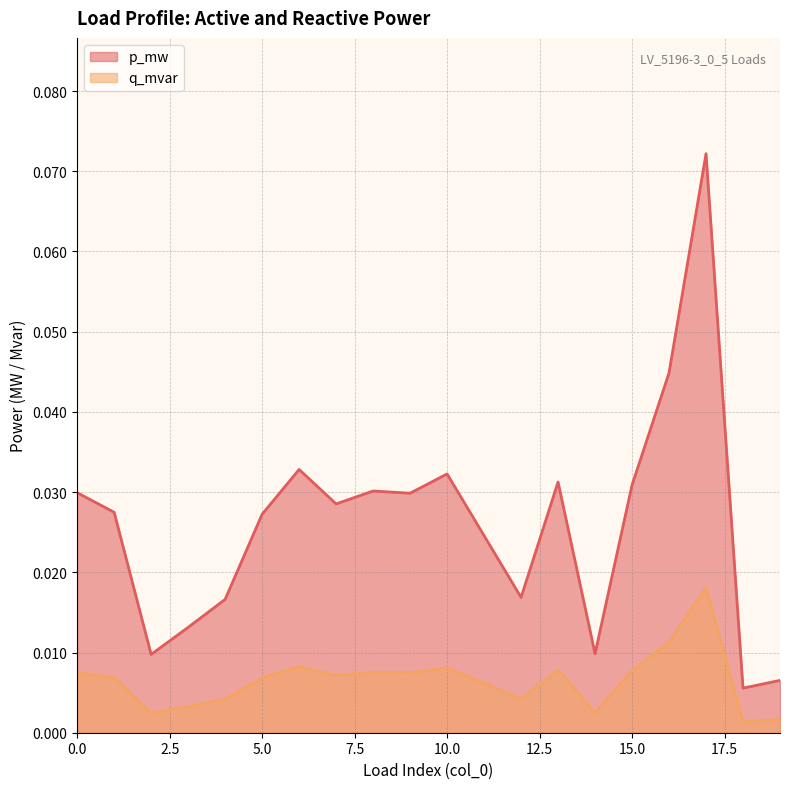

Rank the categories by p_mw value from lowest to highest.

18, 19, 2, 14, 3, 4, 12, 11, 5, 1, 7, 9, 0, 8, 15, 13, 10, 6, 16, 17